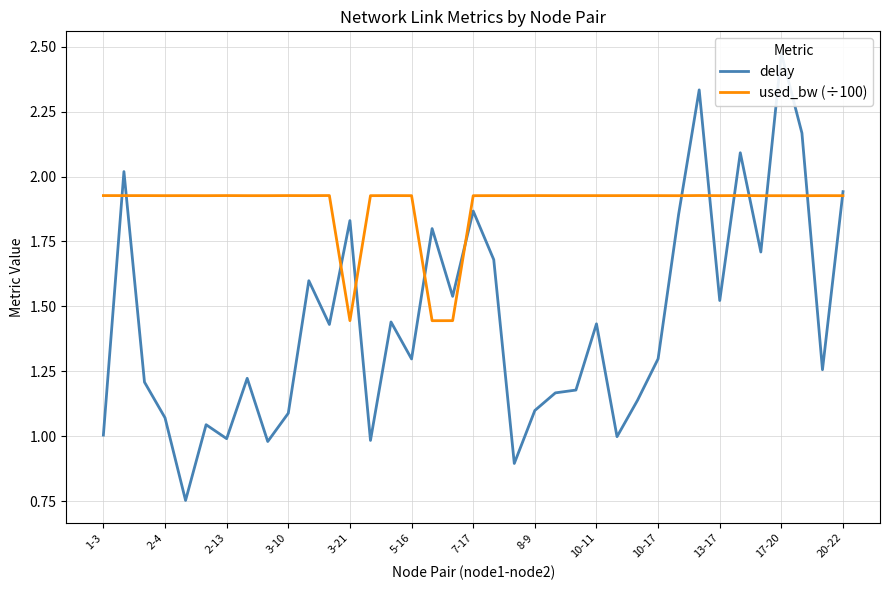

What are all the series names shown in the legend?

delay, used_bw (÷100)